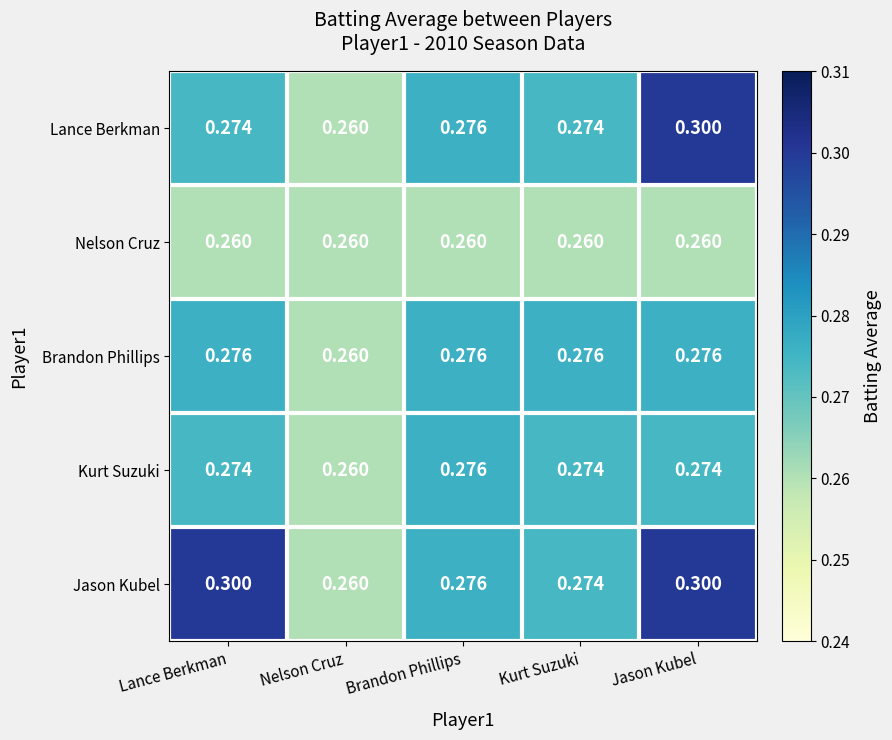

Which series changed the most between Nelson Cruz and Kurt Suzuki?

Brandon Phillips